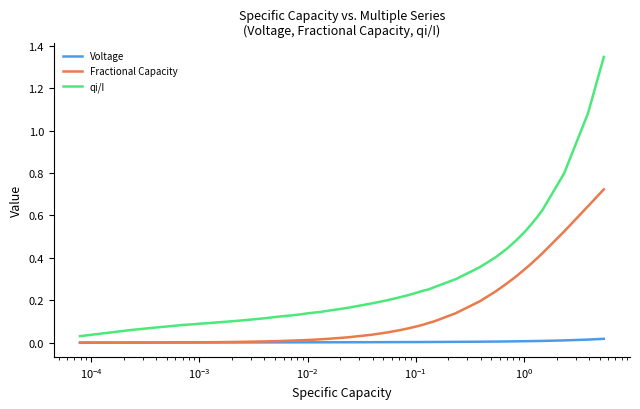

List the series in order of their overall mean, highest first.

qi/I, Fractional Capacity, Voltage